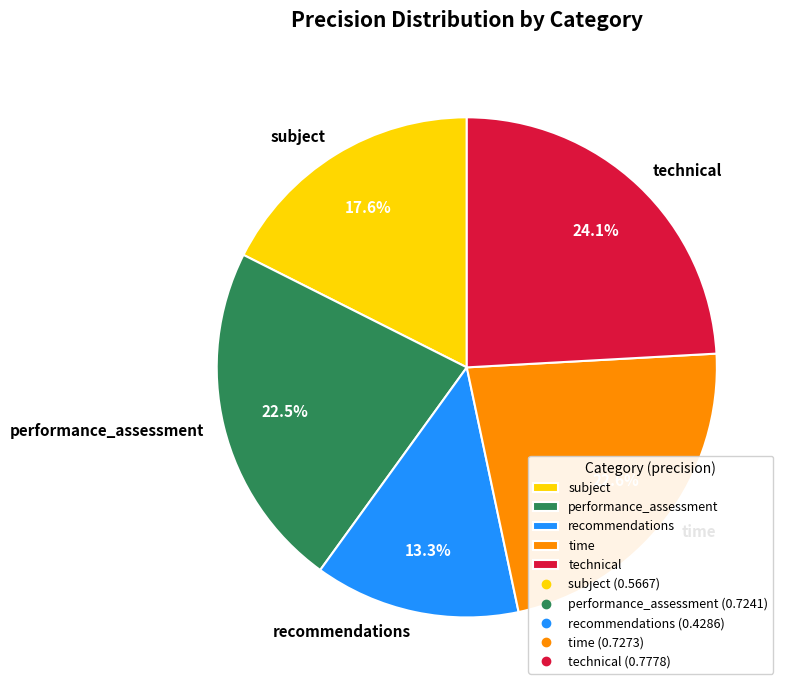

The technical slice represents 24% of the pie. True or false?

True